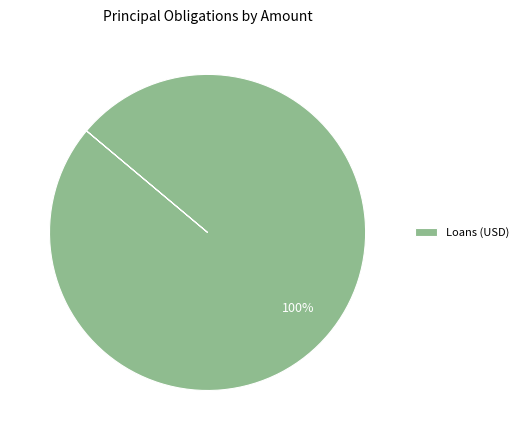

Rank the categories by value from lowest to highest.

Loans (USD)